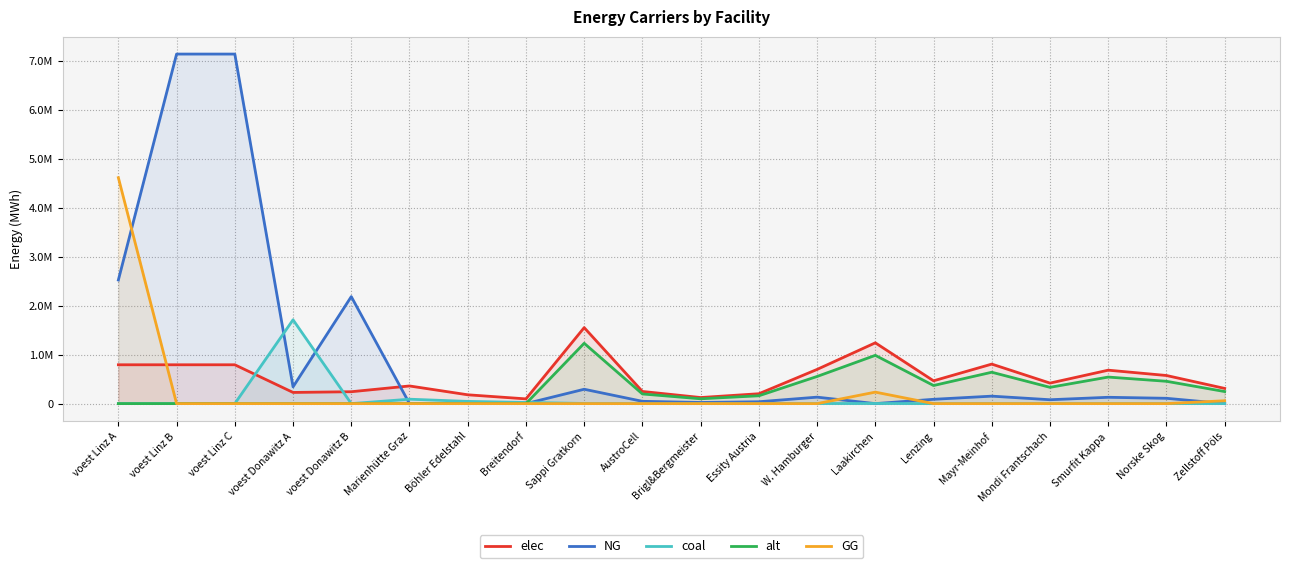

True or false: elec and alt intersect in this chart.

False